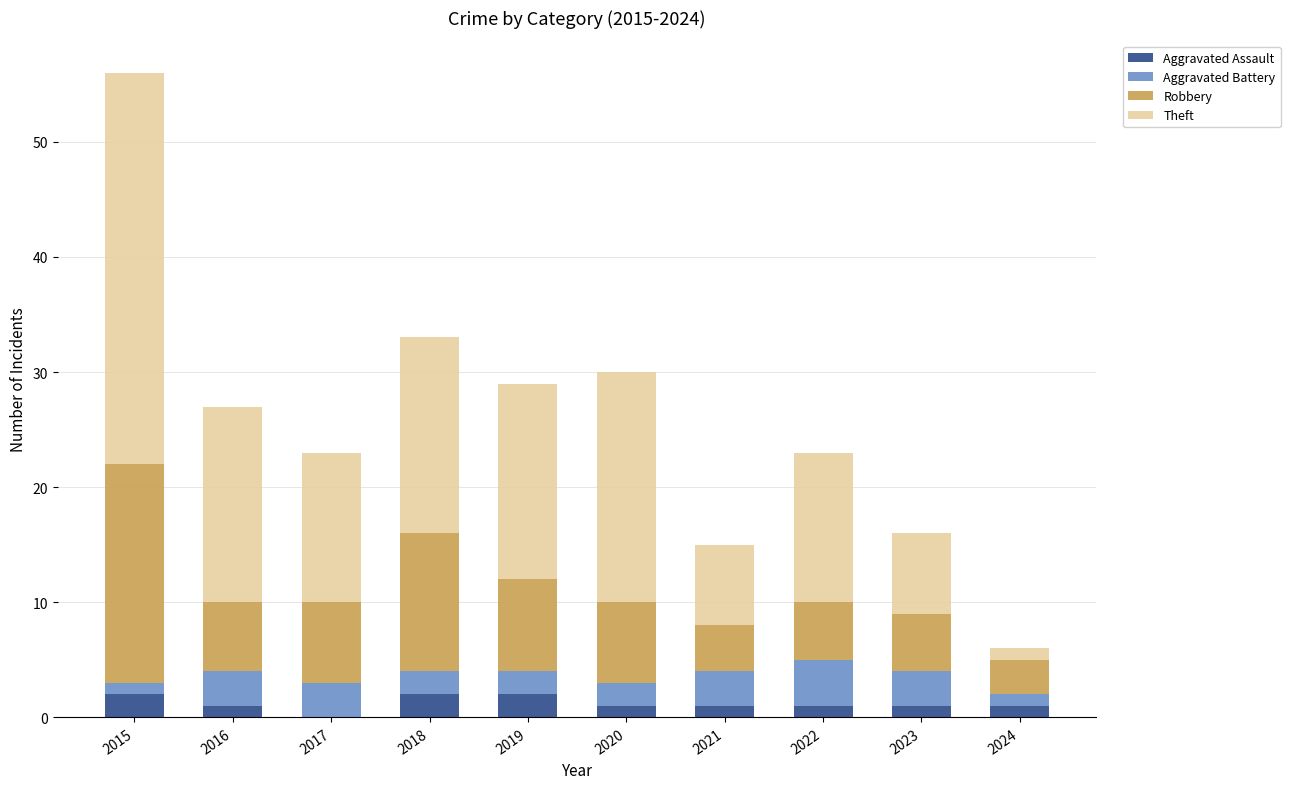

How many series are shown in this chart?

4